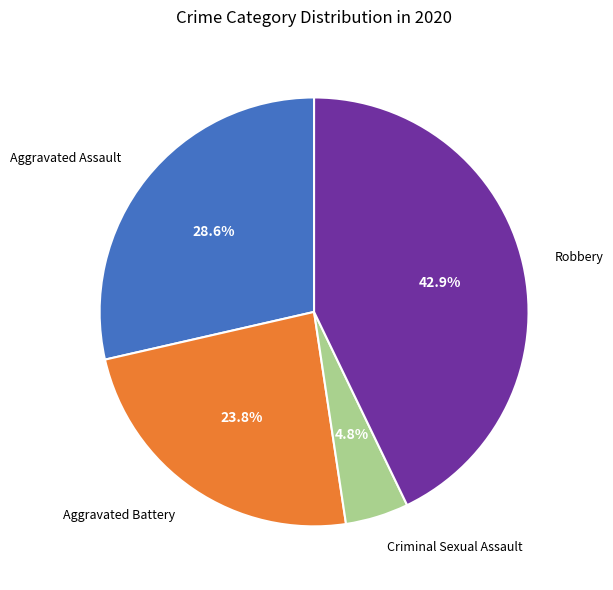

Is there any slice that represents more than half of the pie?

No